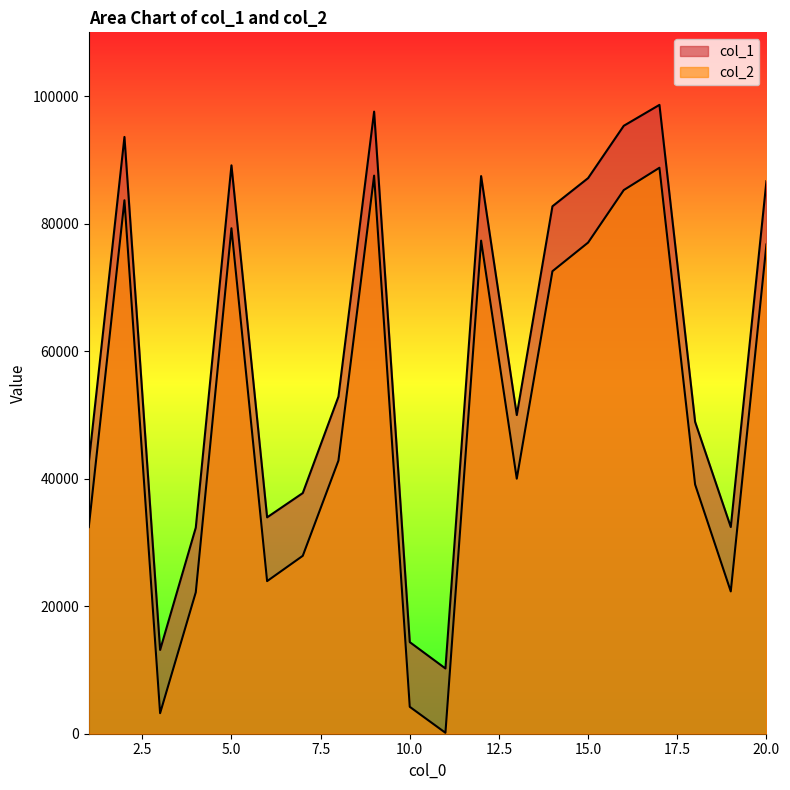

Which series has the widest spread of values?

col_2